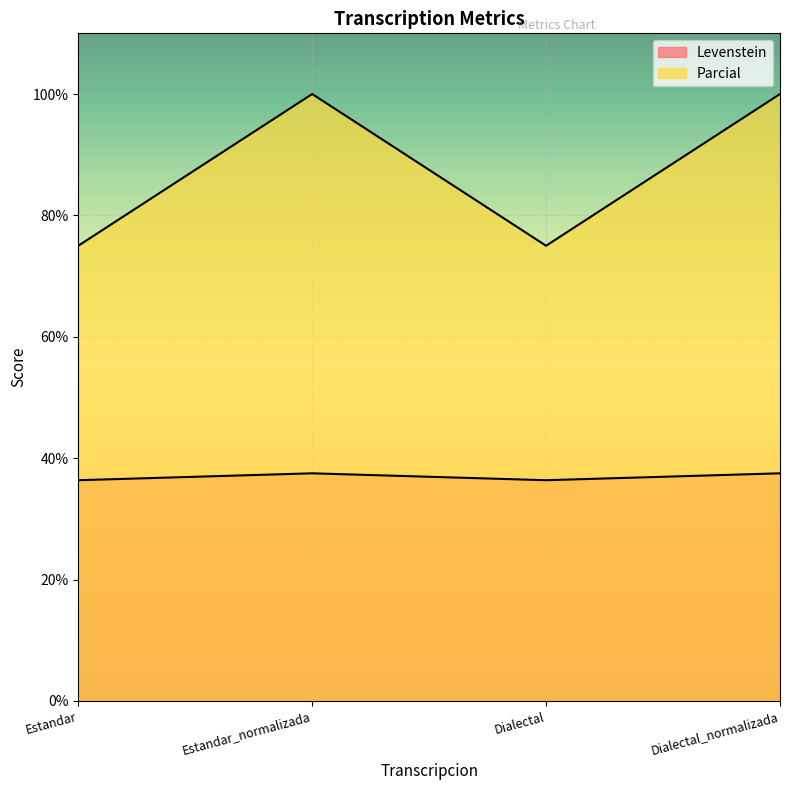

What is the sum of the Parcial values at Estandar and Dialectal?

150.0